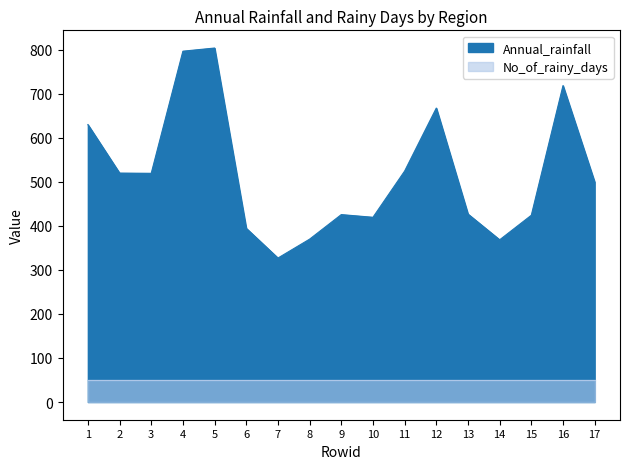

Is it true that the value at 14 is 637.4?

False